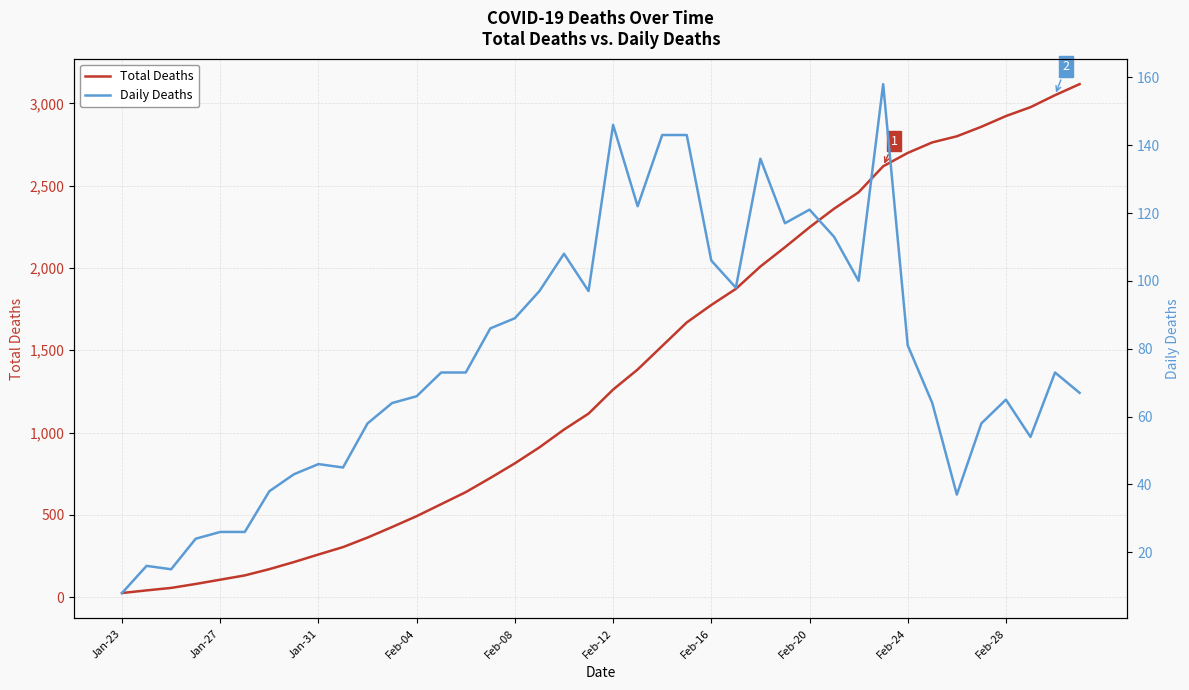

Rank the series by their average value, from lowest to highest.

Daily Deaths, Total Deaths